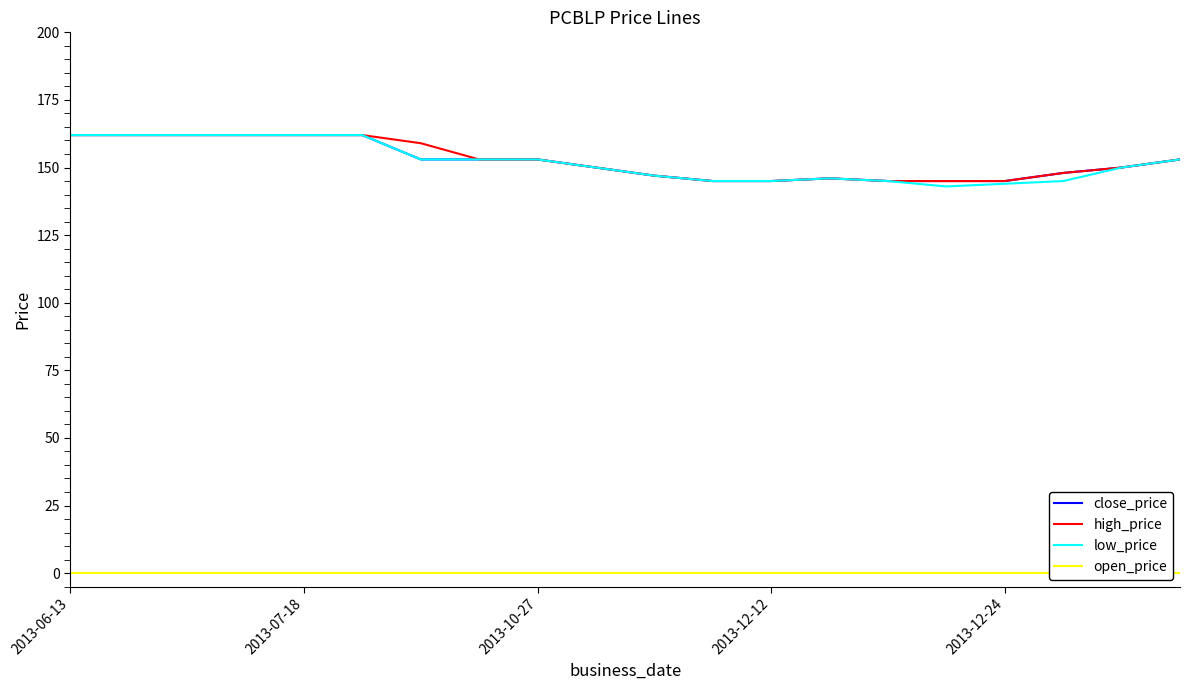

True or false: high_price and open_price intersect in this chart.

False